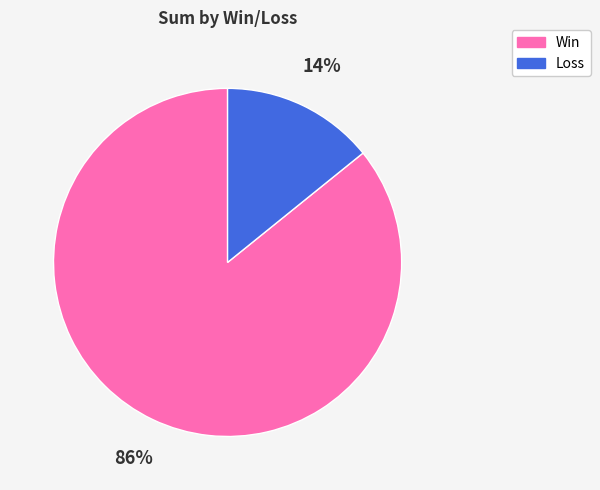

Count the number of slices in the pie.

2